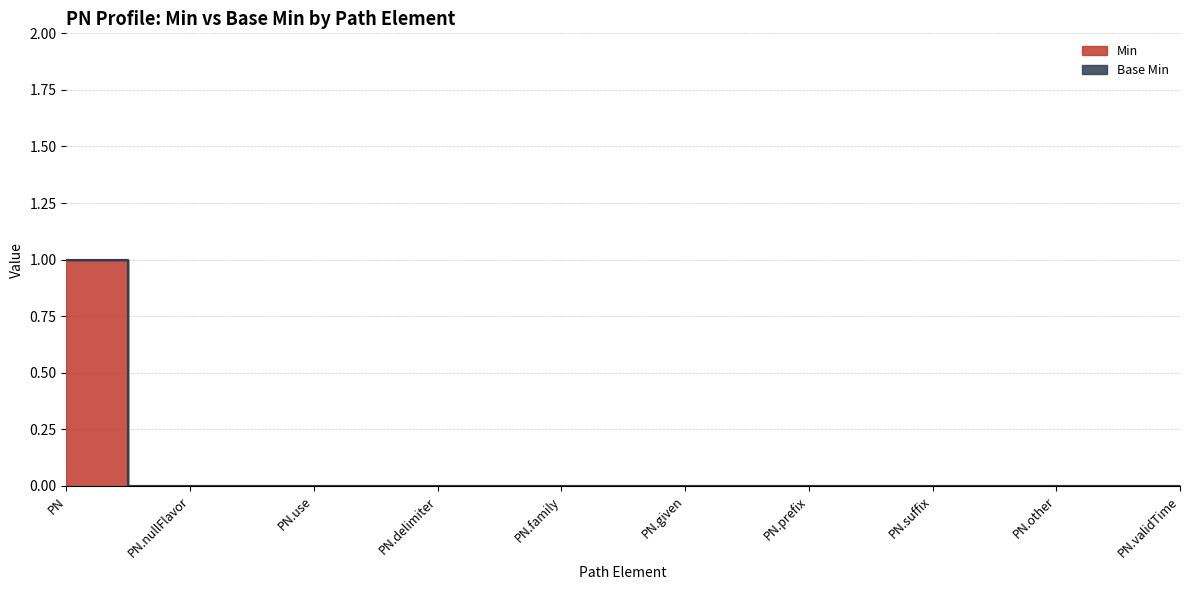

True or false: the data has more than 1 interior local peaks.

False